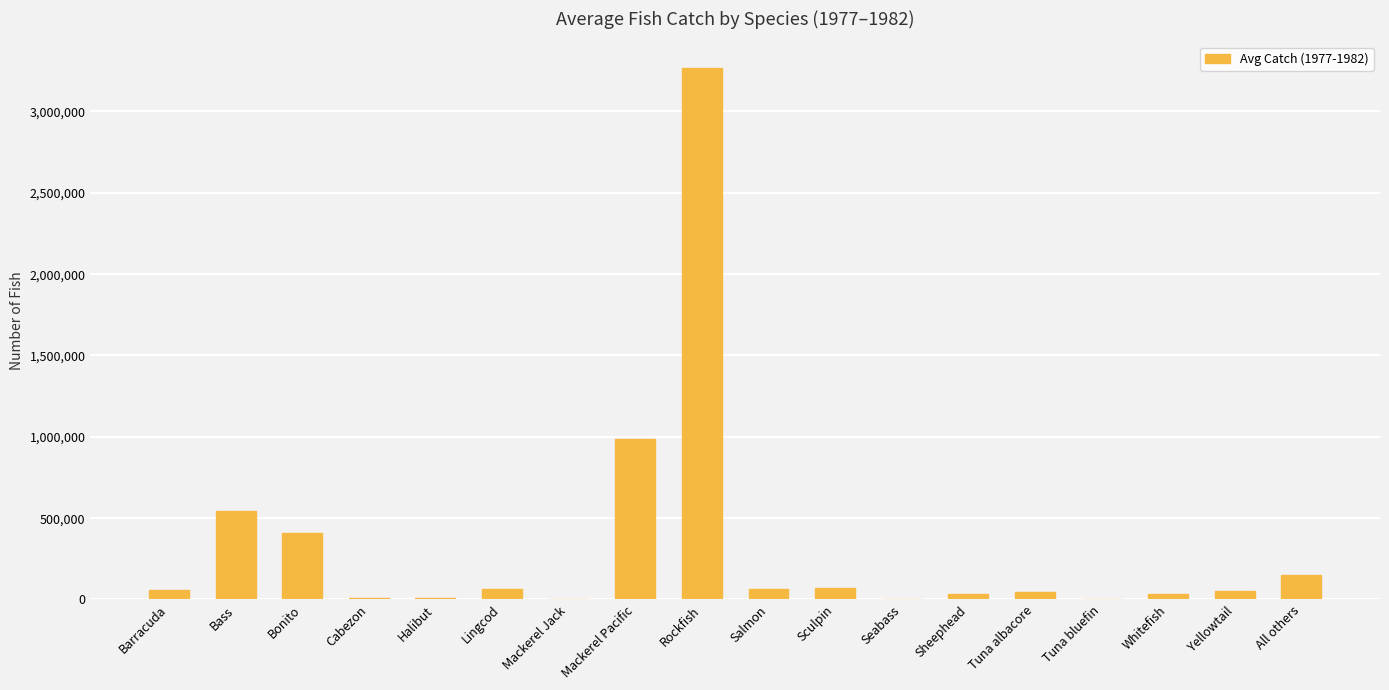

What is the difference between the values at Mackerel Pacific and Tuna albacore?

946101.3